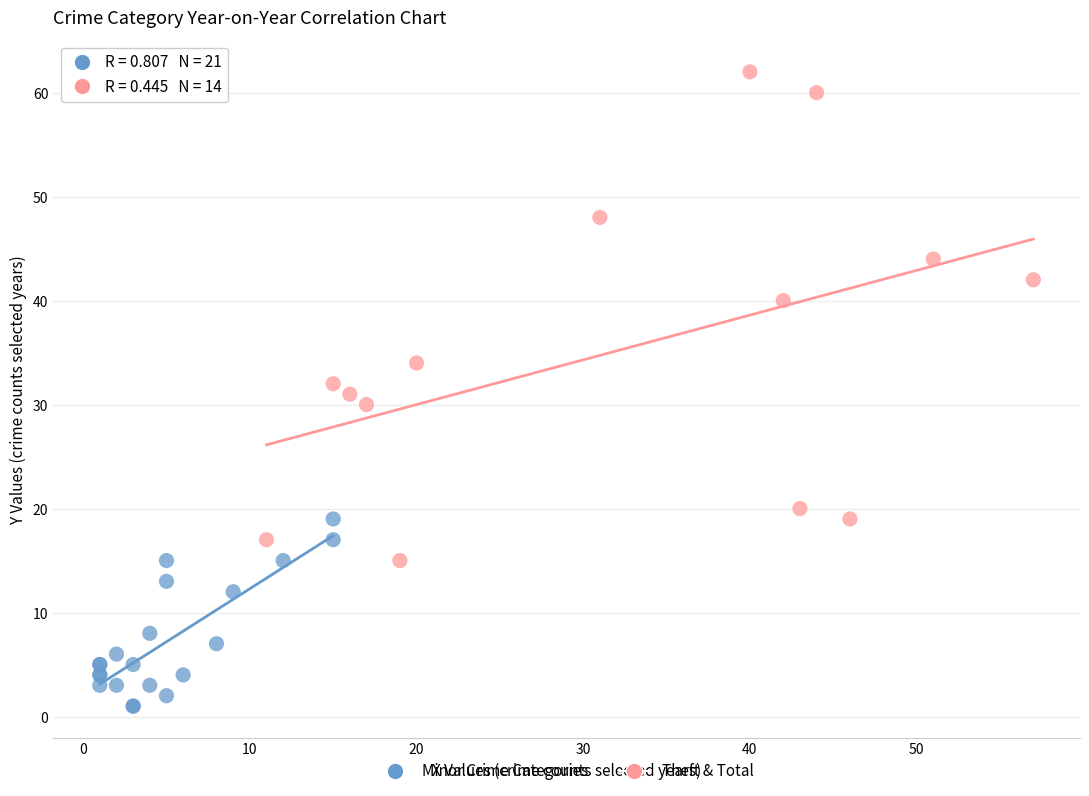

Which series reaches the minimum Y coordinate?

Minor Crime Categories